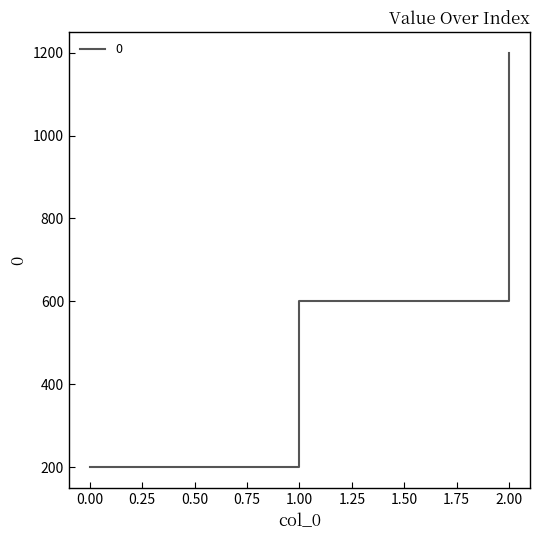

What is the change in value from 1.00 to 2.00?

+600